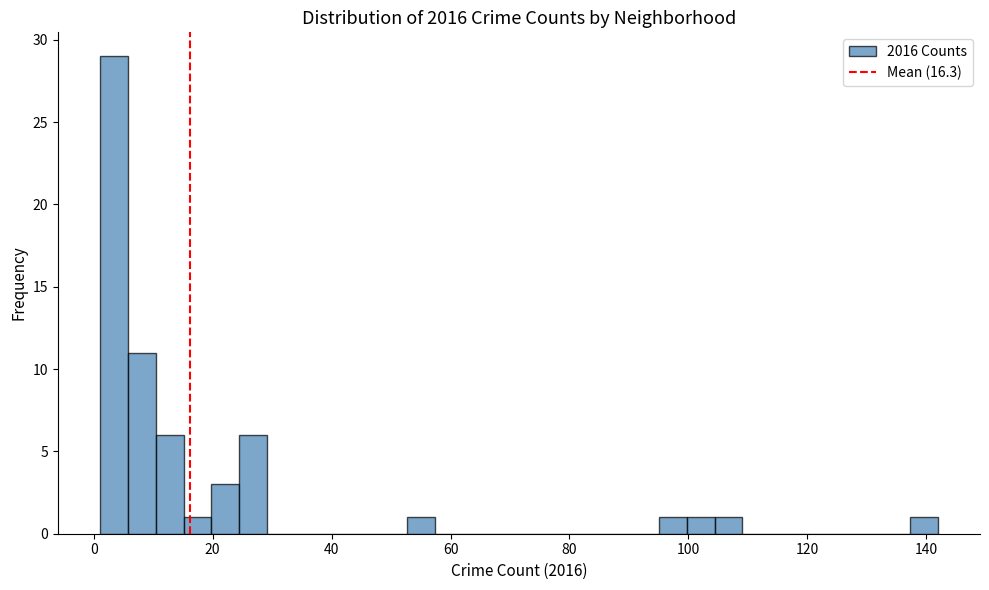

Read against the x-axis, roughly where is the centre of the tallest bar?

4